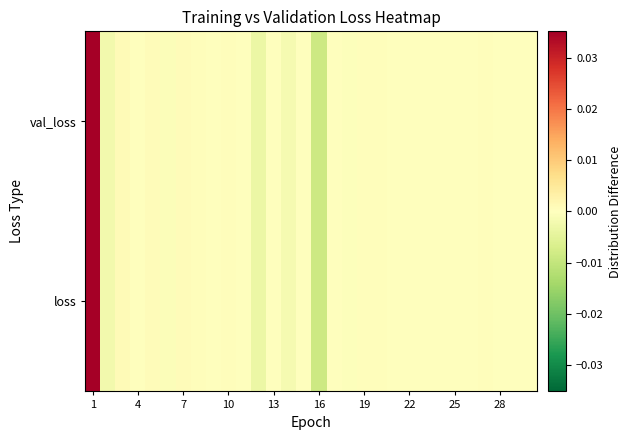

At which category is the sum across all series the highest?

1